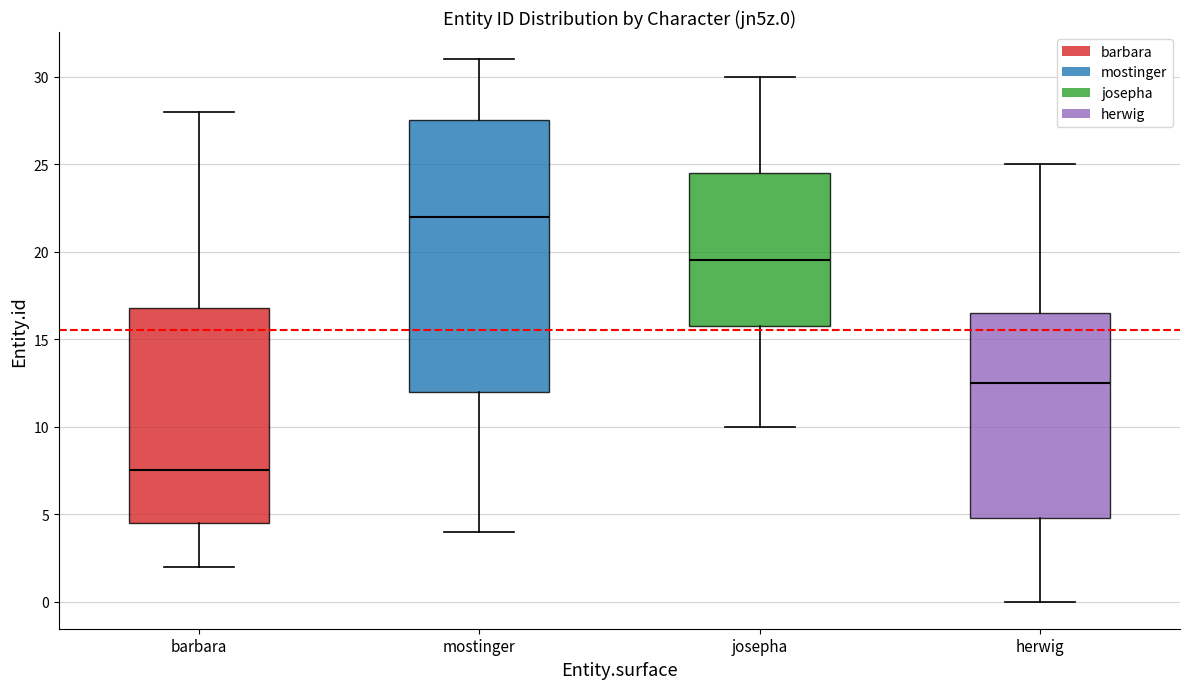

Reading left to right, read every box against the y-axis: the position of its median line, the range the box covers, and the ends of its whiskers. The values are not printed on the chart, so give them approximately, as read against the axis.

barbara: median 7.5, box 4.5 to 17.0, whiskers 2.0 to 28.0
mostinger: median 22.0, box 12.0 to 27.5, whiskers 4.0 to 31.0
josepha: median 19.5, box 16.0 to 24.5, whiskers 10.0 to 30.0
herwig: median 12.5, box 5.0 to 16.5, whiskers 0.0 to 25.0